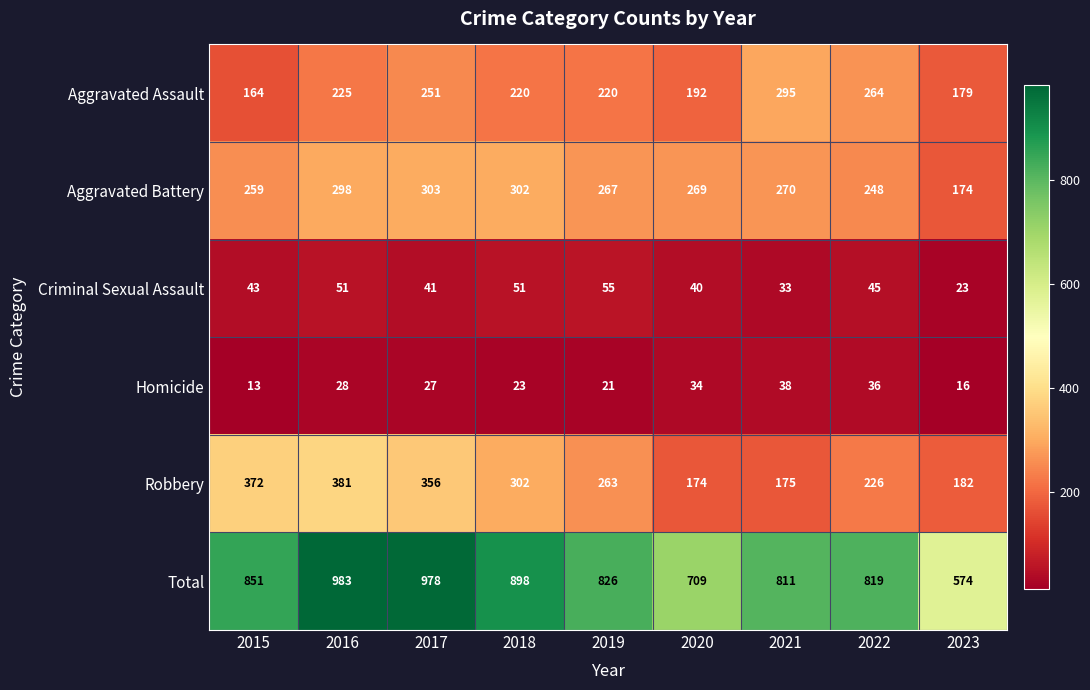

What is the spread (max minus min) of values at 2022?

783